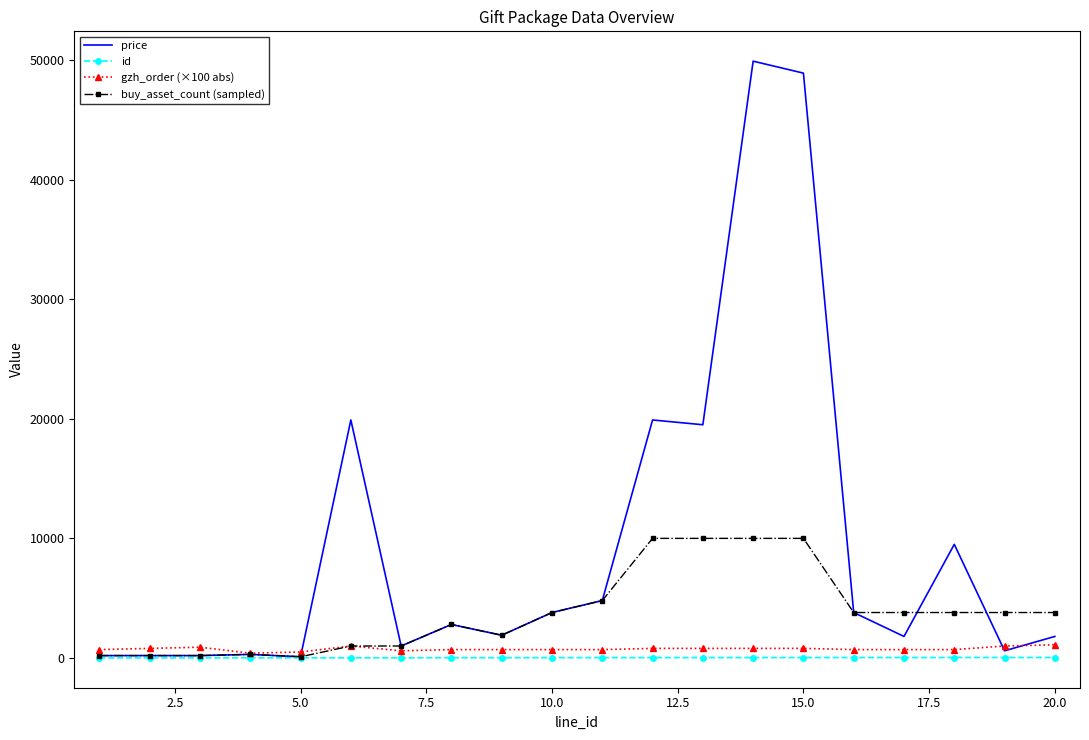

Which series has the largest total across all categories?

price